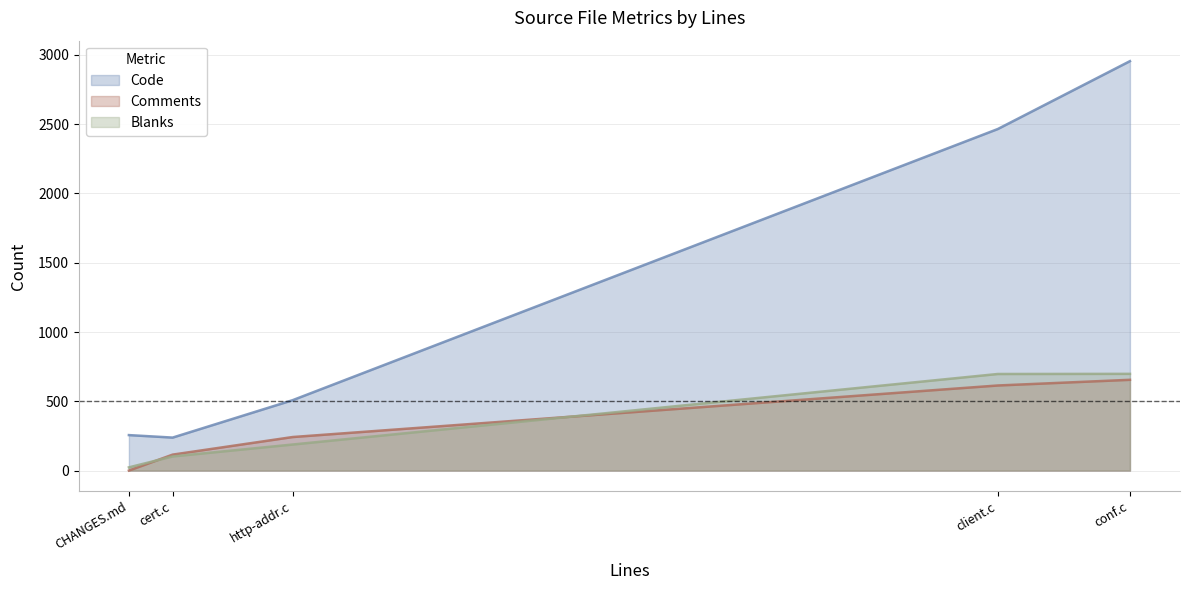

Between cert.c and conf.c, which is larger?

conf.c